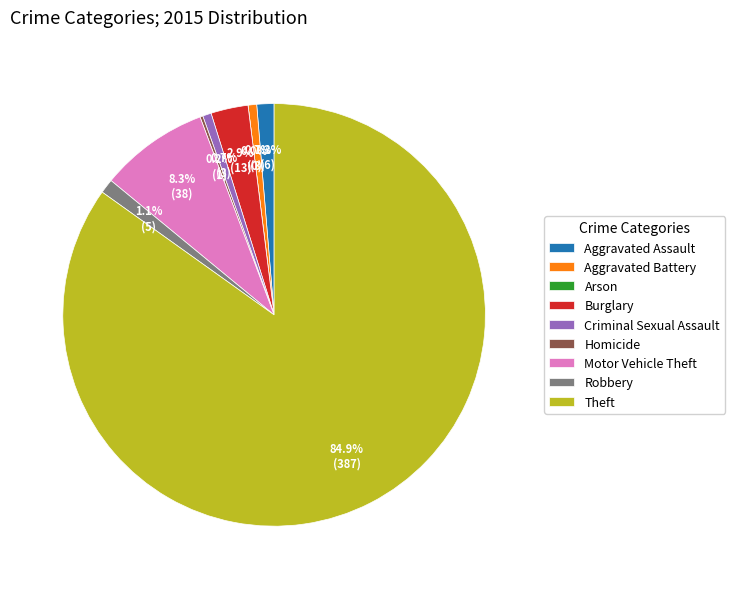

Which category has the smallest portion of the pie?

Arson